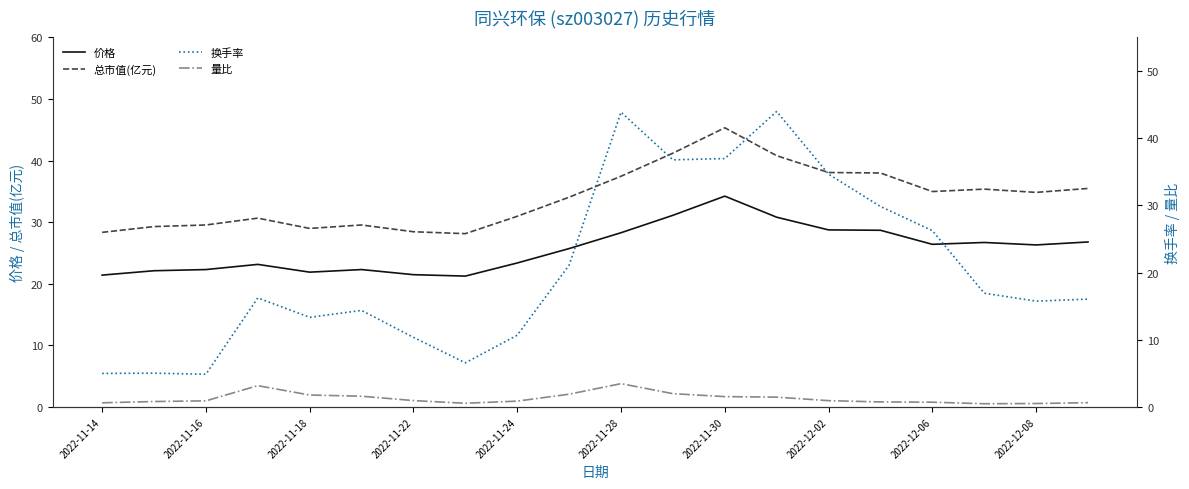

What is the highest value of the 价格 series?

34.2